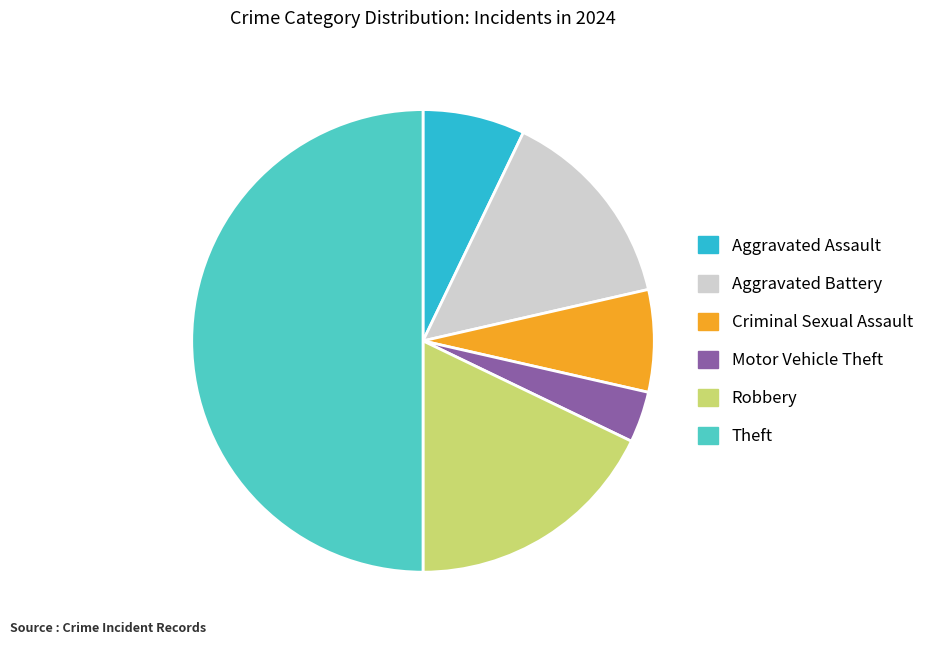

Between Aggravated Battery and Motor Vehicle Theft, which is larger?

Aggravated Battery